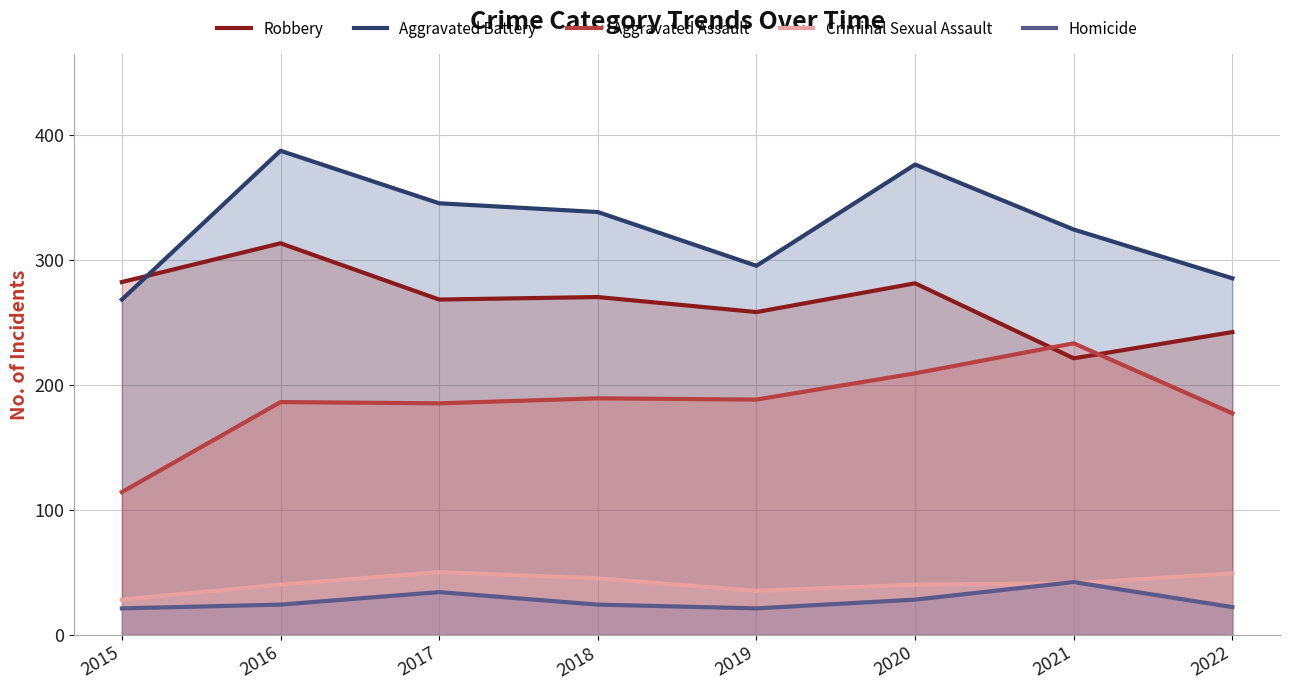

Which series has the largest total across all categories?

Aggravated Battery